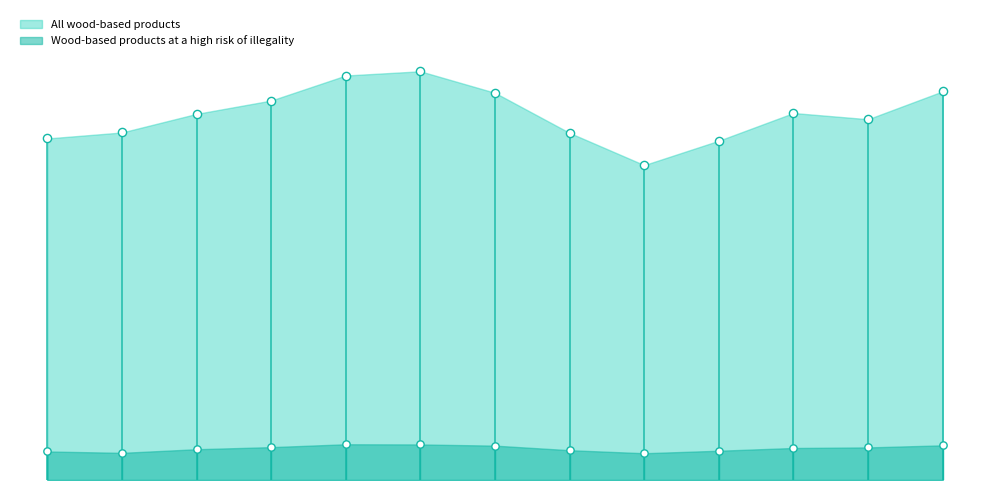

Which series has the largest Y range (max minus min)?

All wood-based products